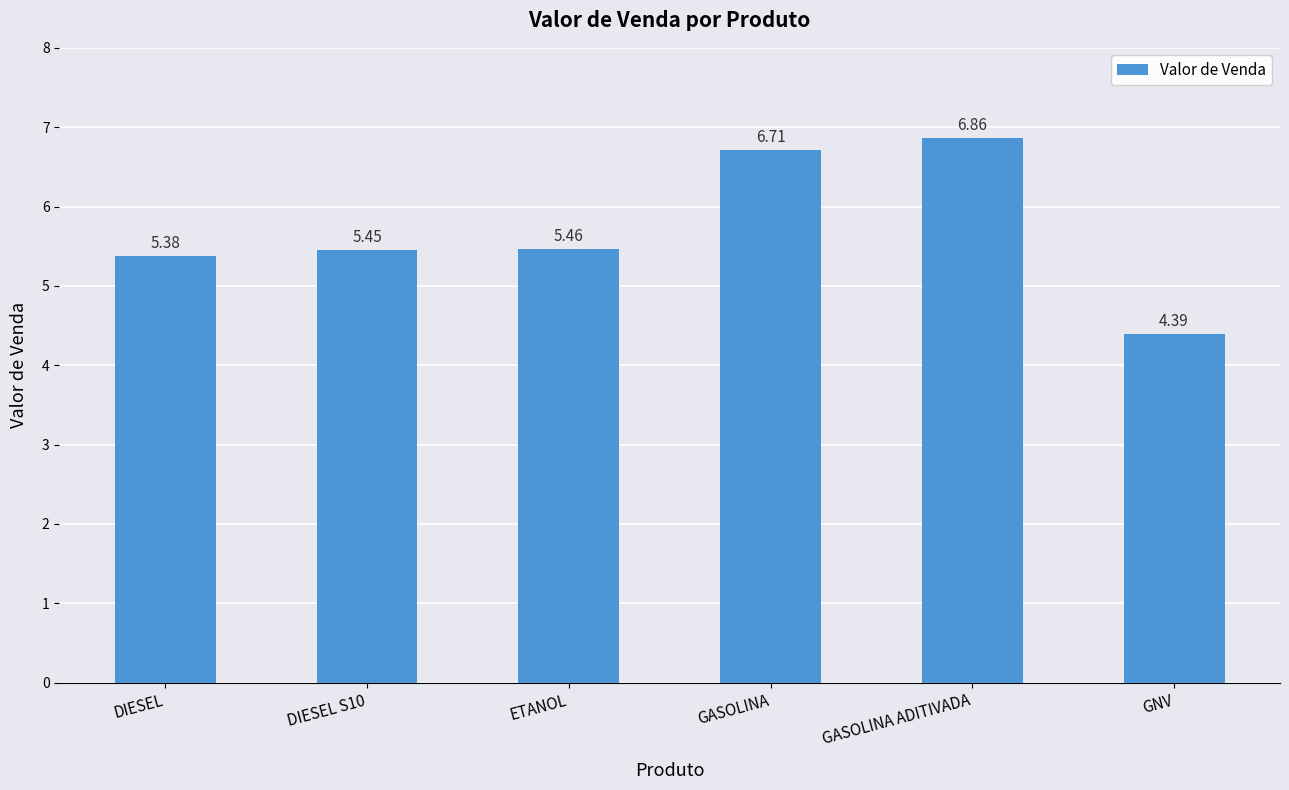

What position from the left is DIESEL S10?

2